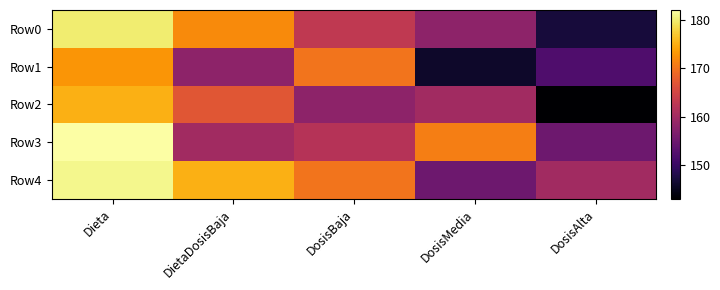

Which series has the widest spread of values?

Row0